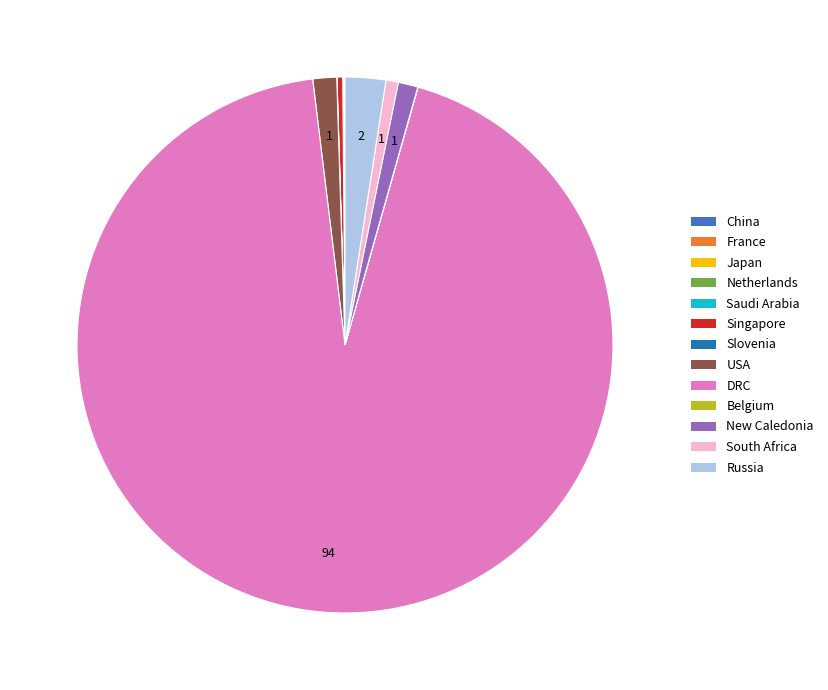

Does DRC account for over 50% of the chart?

Yes